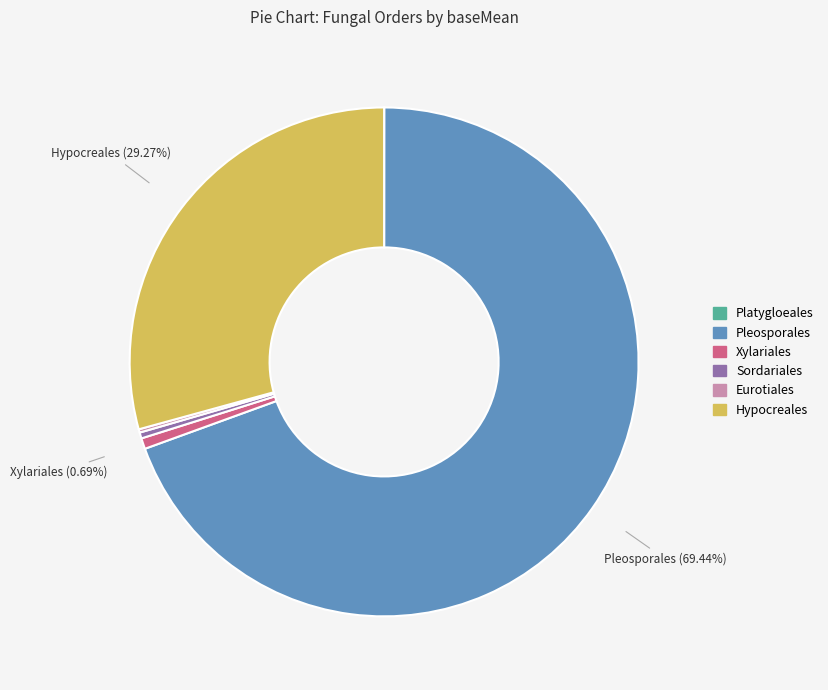

Is there a majority slice in this chart?

Yes